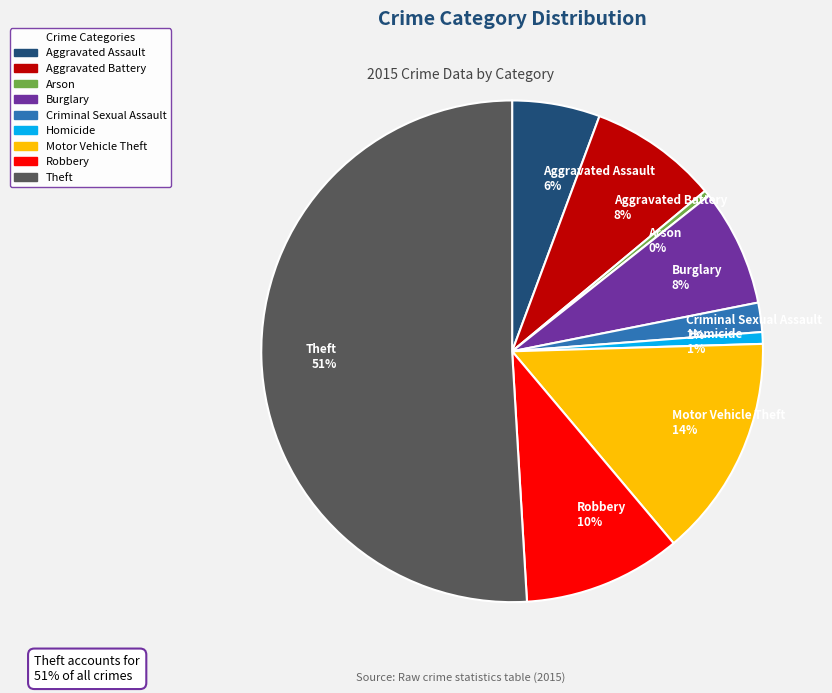

To the nearest percent, what is the difference between the Arson and Theft slice percentages?

51%